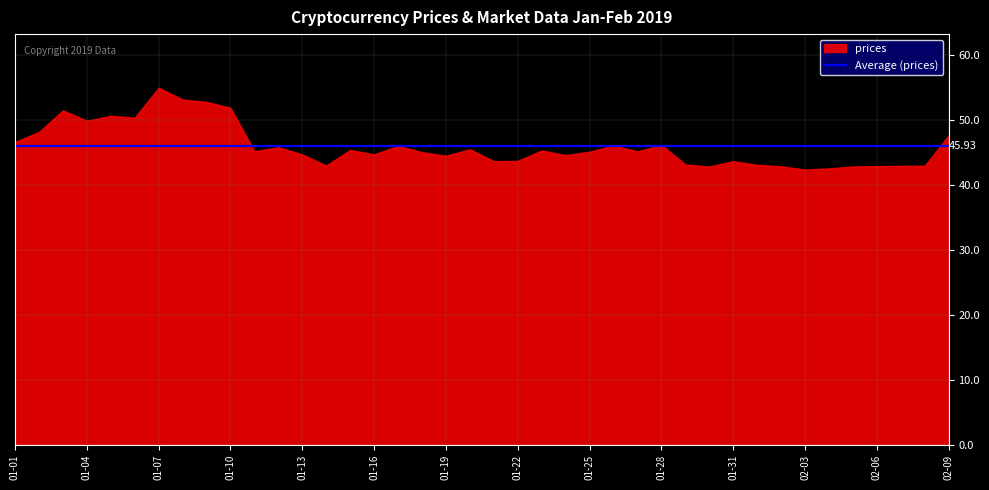

True or false: the data shows 75.6 at 01-28.

False